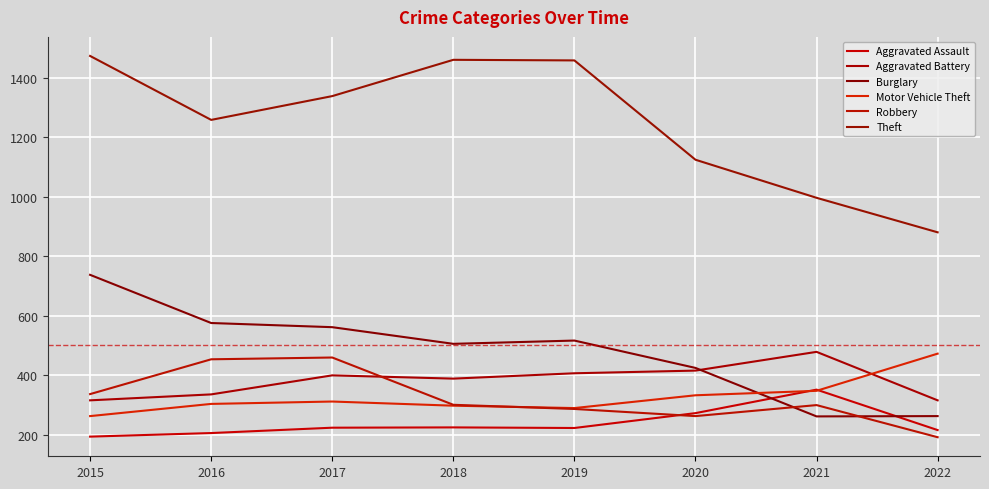

The Motor Vehicle Theft series shows 348 at 2021. True or false?

True